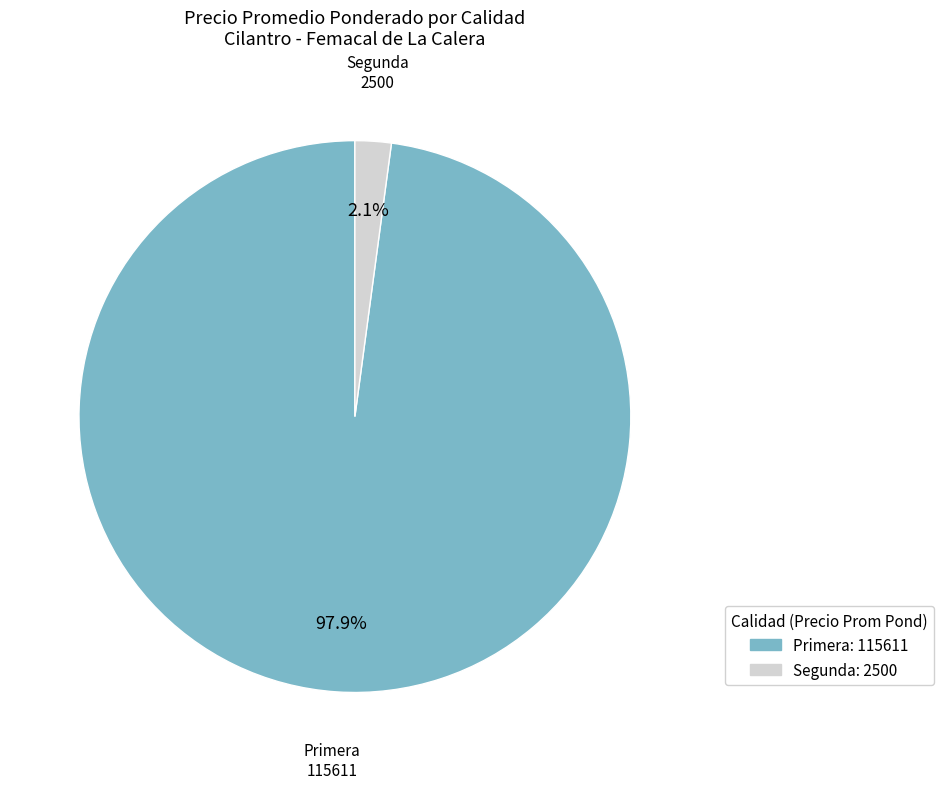

What is the total percentage of Segunda and Primera?

100.0%